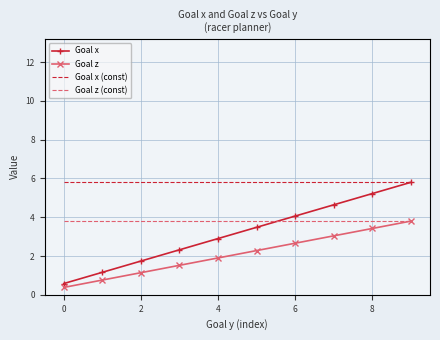

Which series has the widest spread of values?

Goal x